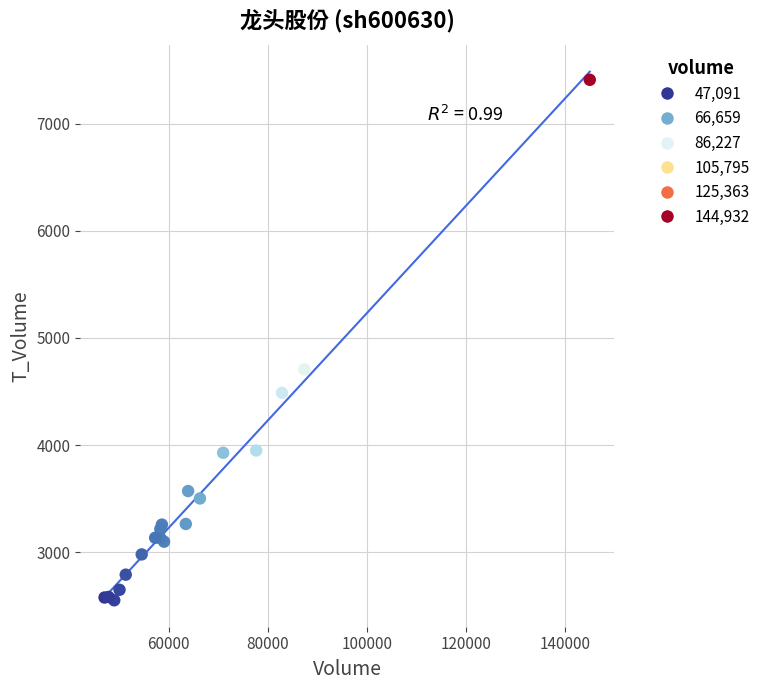

What Y value in the scatter plot is closest to 4980?

4707